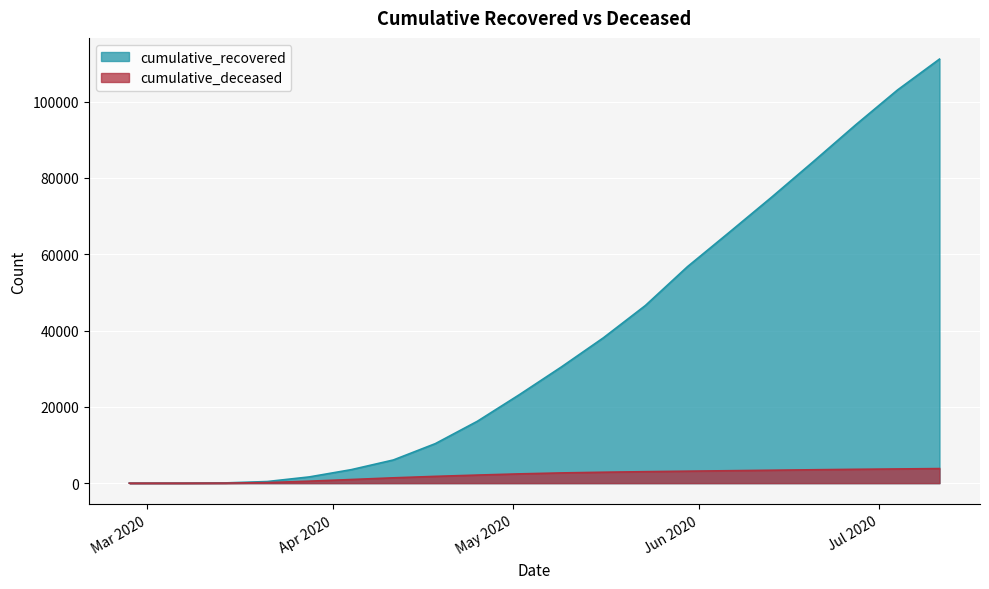

What value does the cumulative_recovered series have at 2020-07-04, to the nearest 100?

103000